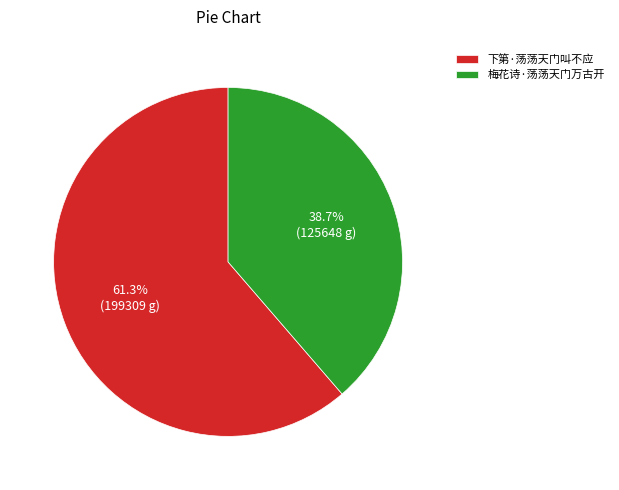

True or false: 下第·荡荡天门叫不应 accounts for 61% of the total.

True